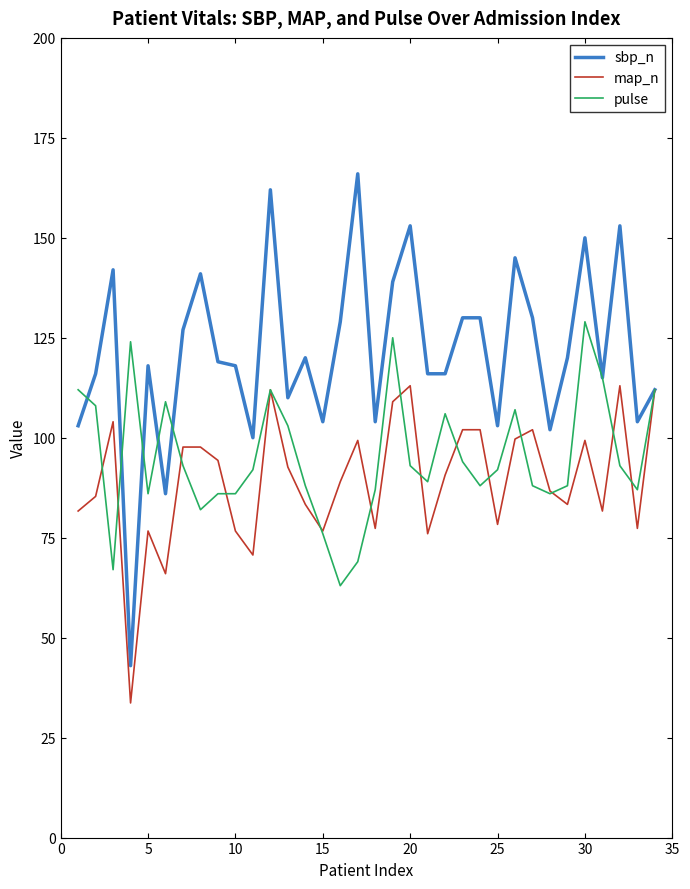

Rank the series by their average value, from lowest to highest.

map_n, pulse, sbp_n